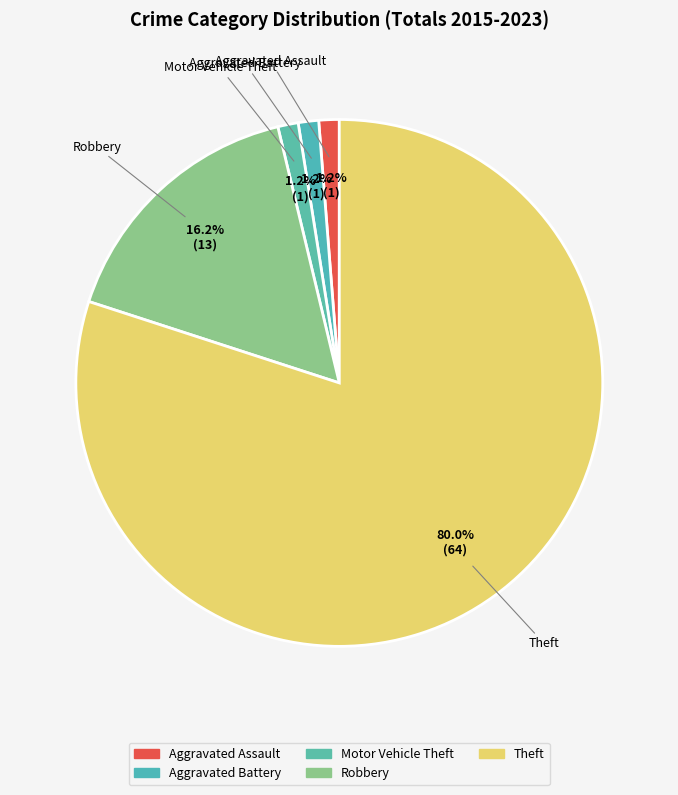

True or false: Theft accounts for 88% of the total.

False